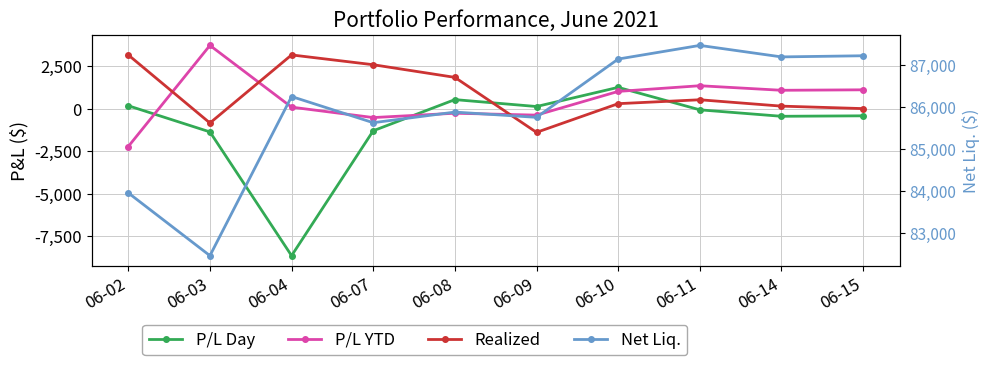

How many interior local valleys does the P/L Day series have?

3